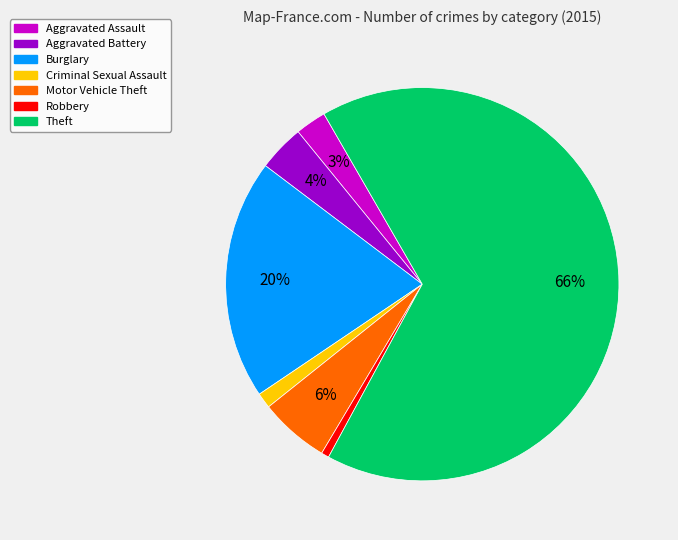

Is the sum of Burglary and Theft greater than half?

Yes